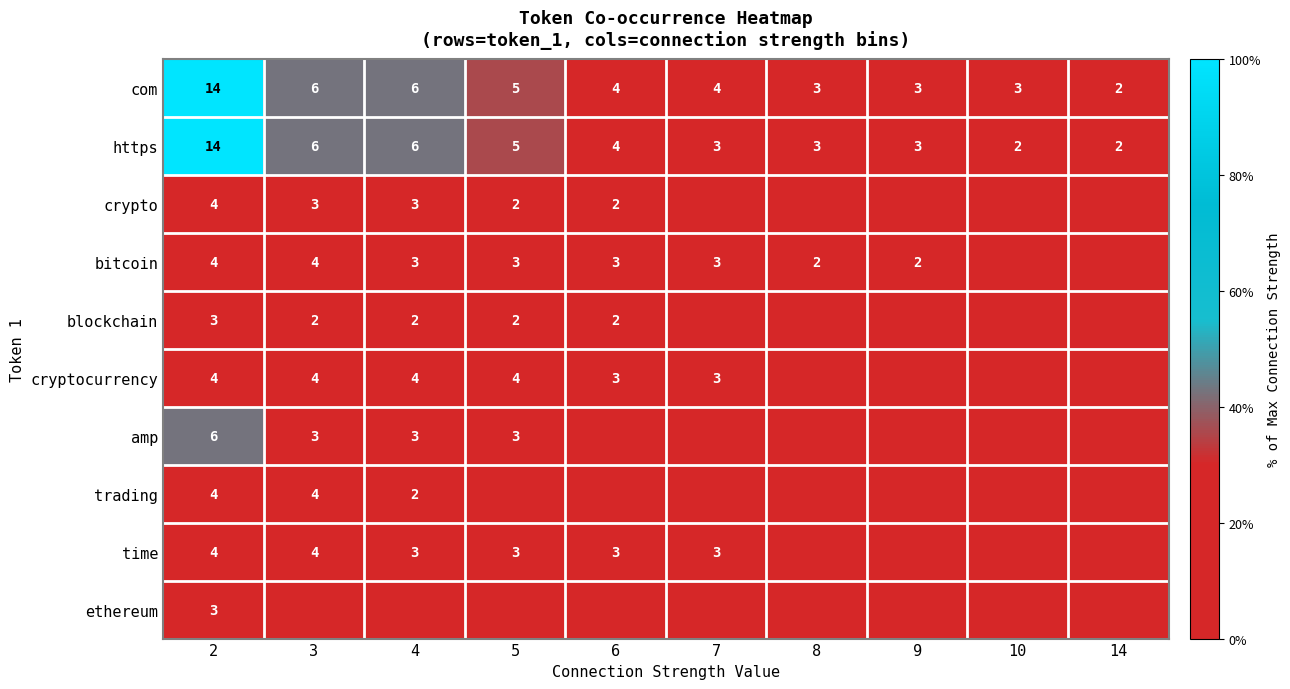

What is the sum of all https values?

48